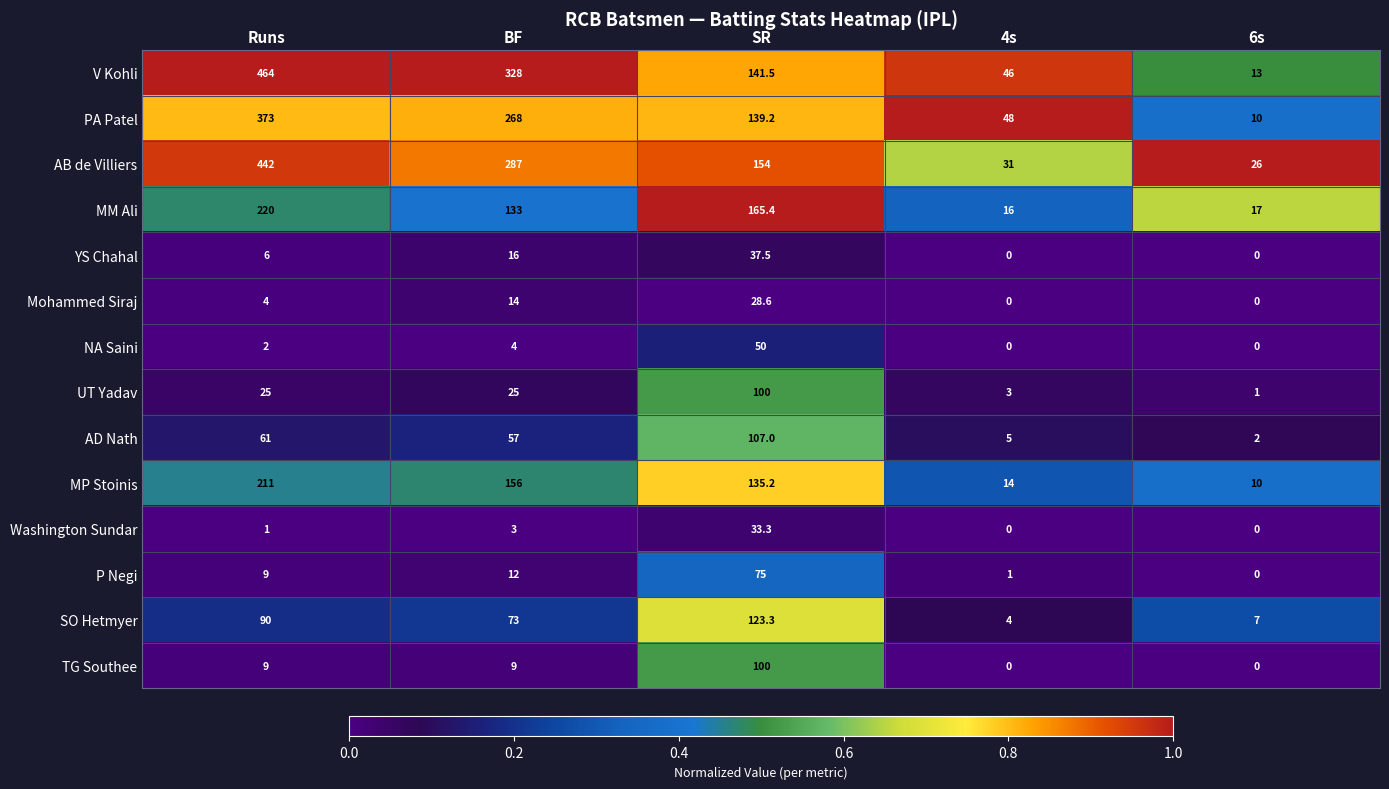

The value of AD Nath at SR is 63.8. True or false?

False